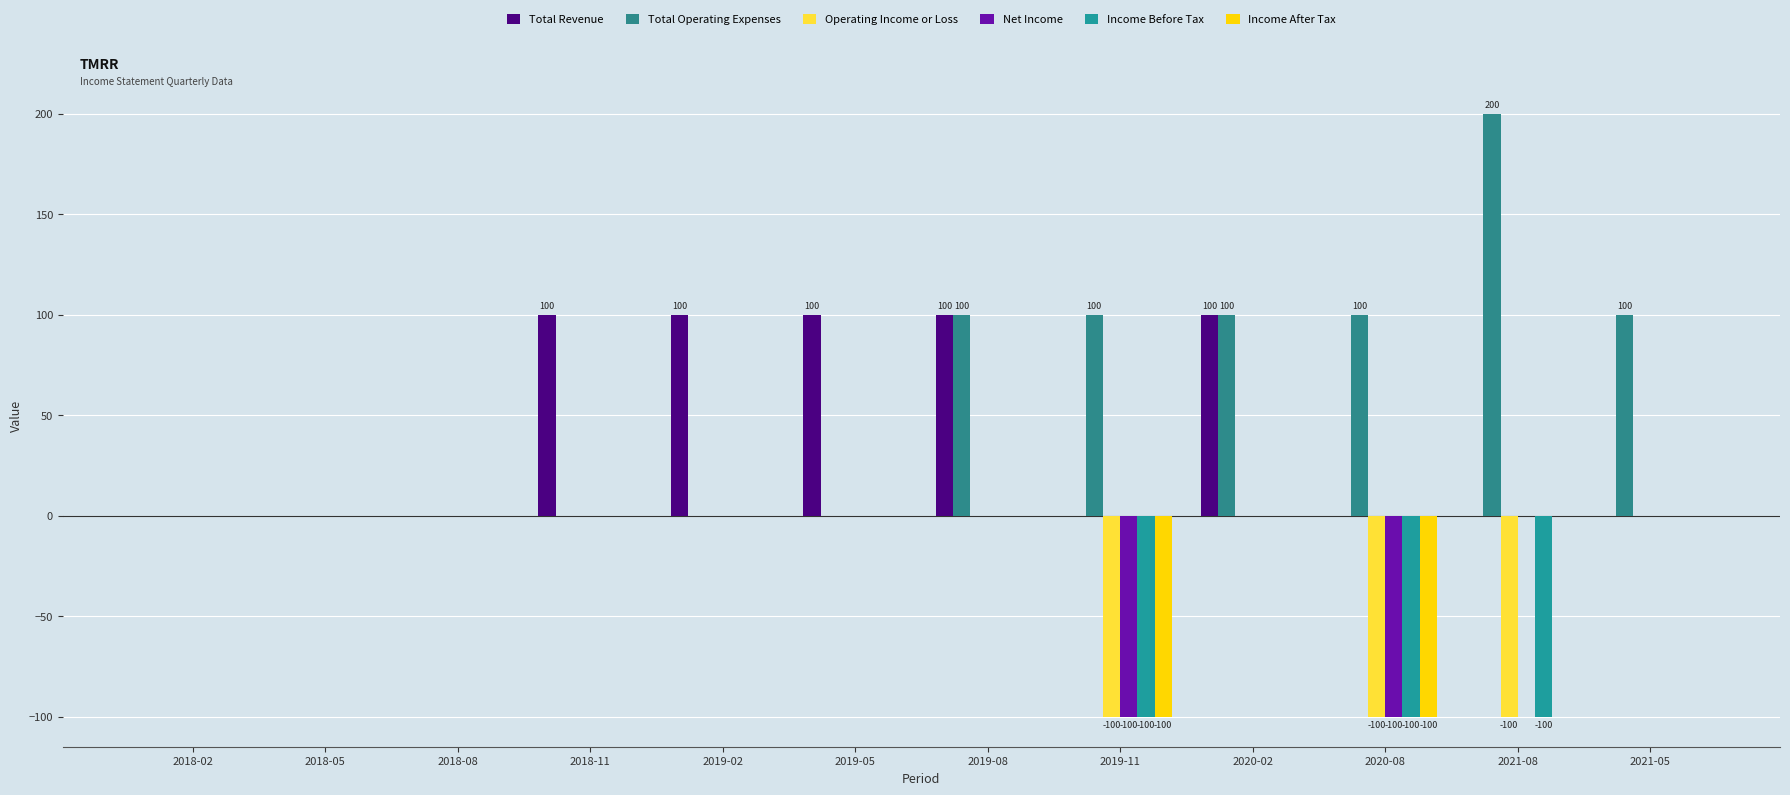

Are the bars grouped side by side (vs. stacked)?

Yes